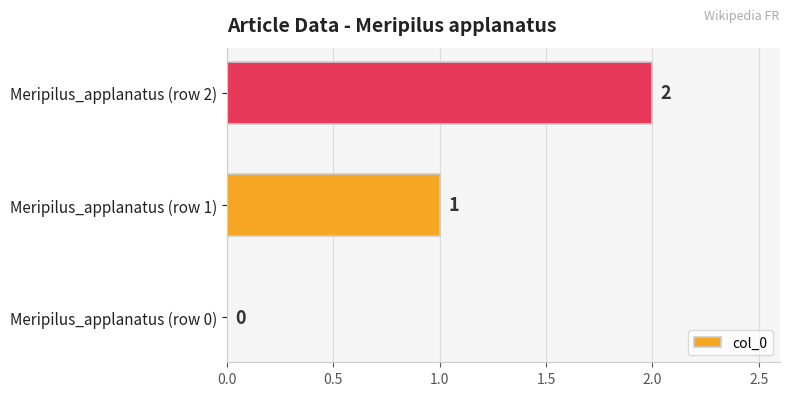

What is the average value?

1